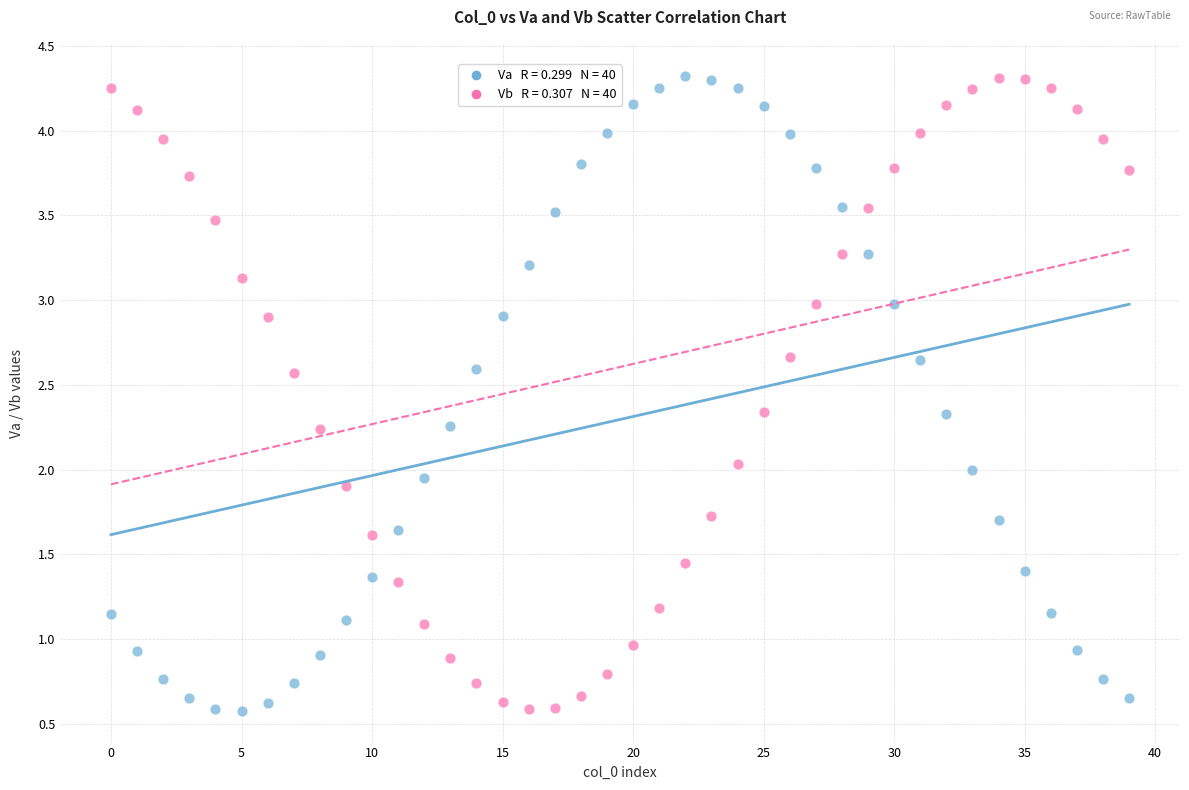

Across all data points, what is the range of Y values (max minus min)?

3.7